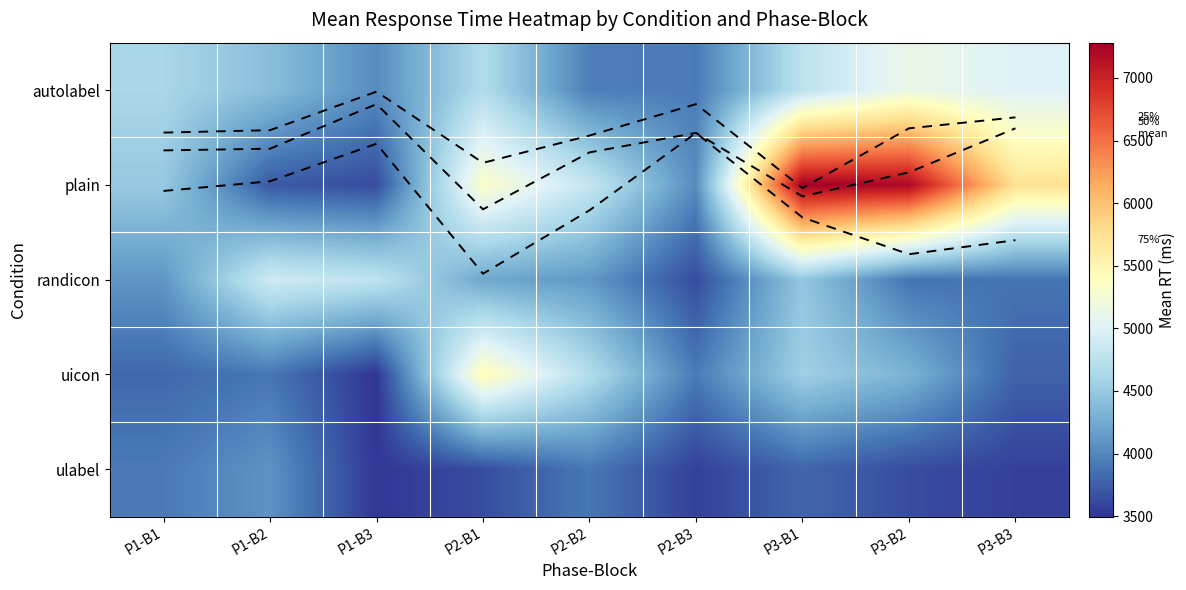

What is the sum of all uicon values?

37897.7